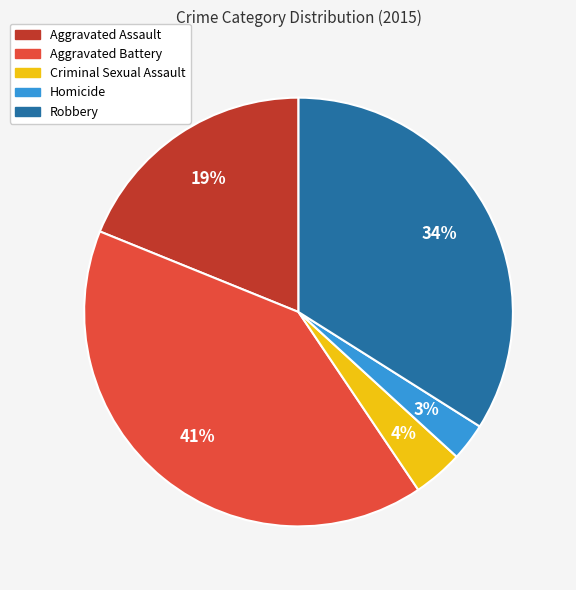

Which has a higher value, Robbery or Aggravated Battery?

Aggravated Battery